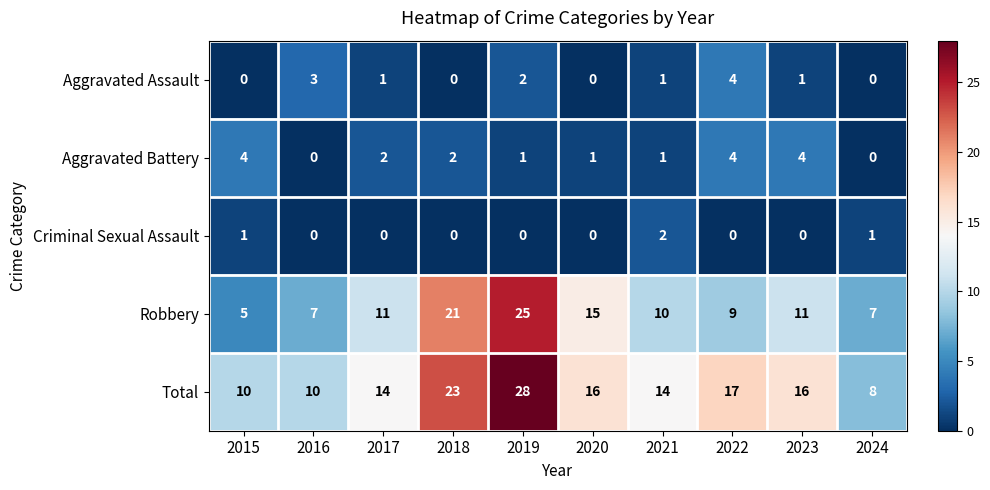

What is the minimum value for Robbery?

5